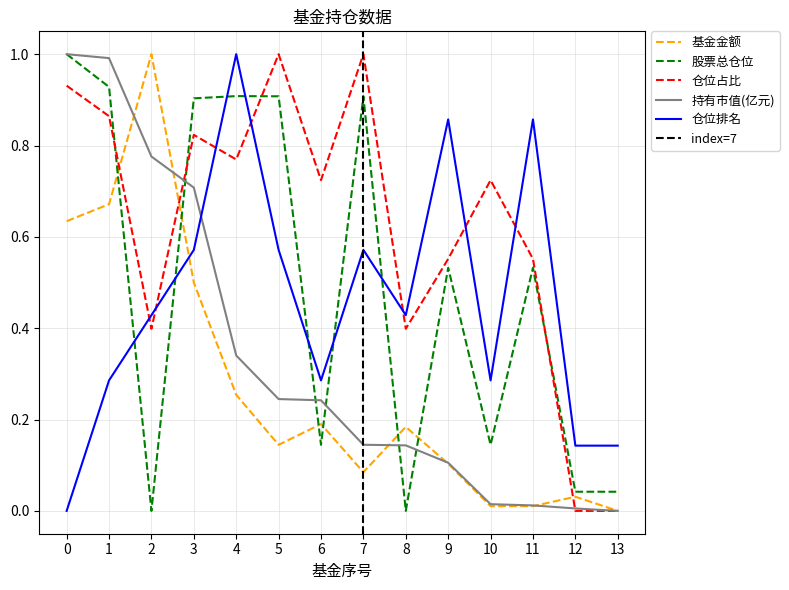

What are all the series names shown in the legend?

基金金额, 股票总仓位, 仓位占比, 持有市值(亿元), 仓位排名